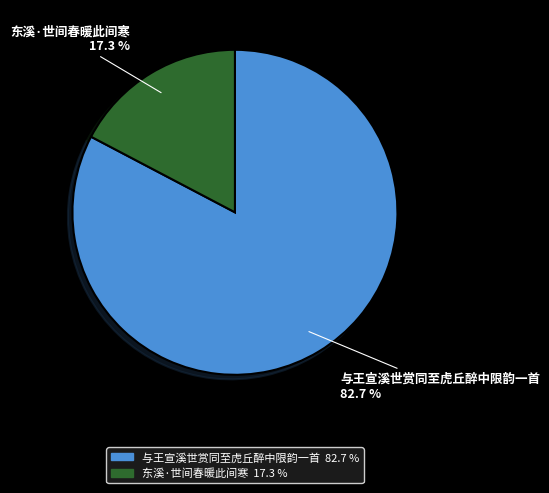

Between 东溪·世间春暖此间寒 and 与王宣溪世赏同至虎丘醉中限韵一首, which is larger?

与王宣溪世赏同至虎丘醉中限韵一首